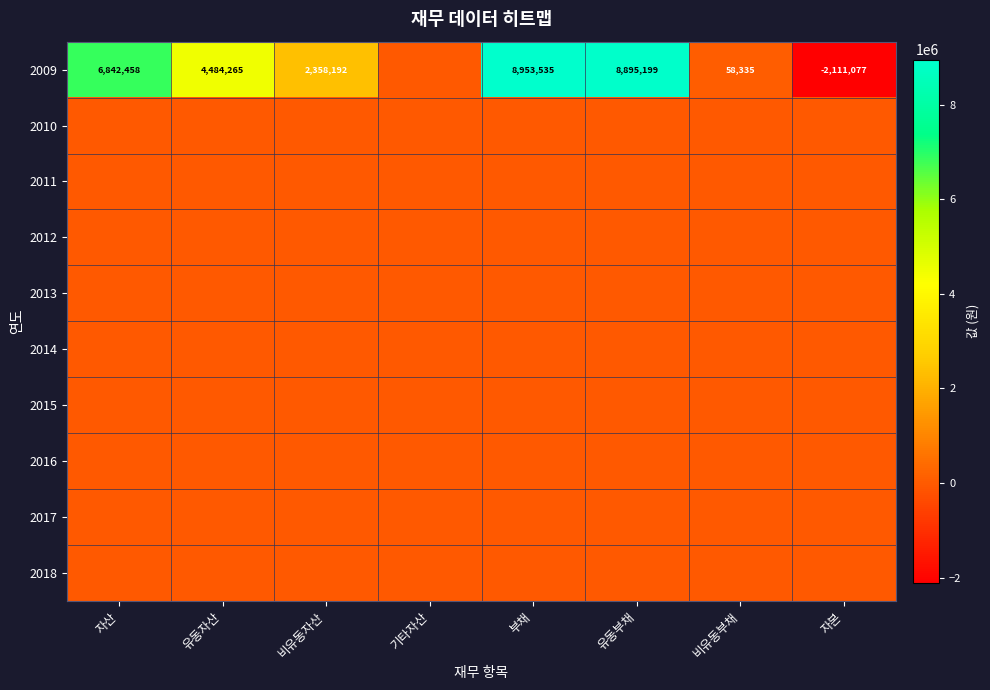

True or false: 2009 has a value of 8895199 at 유동부채.

True